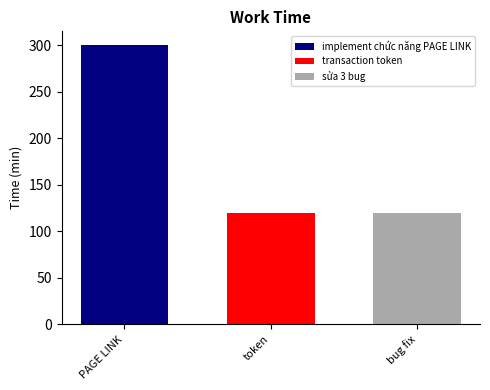

What value does the implement chức năng PAGE LINK series have at token?

300